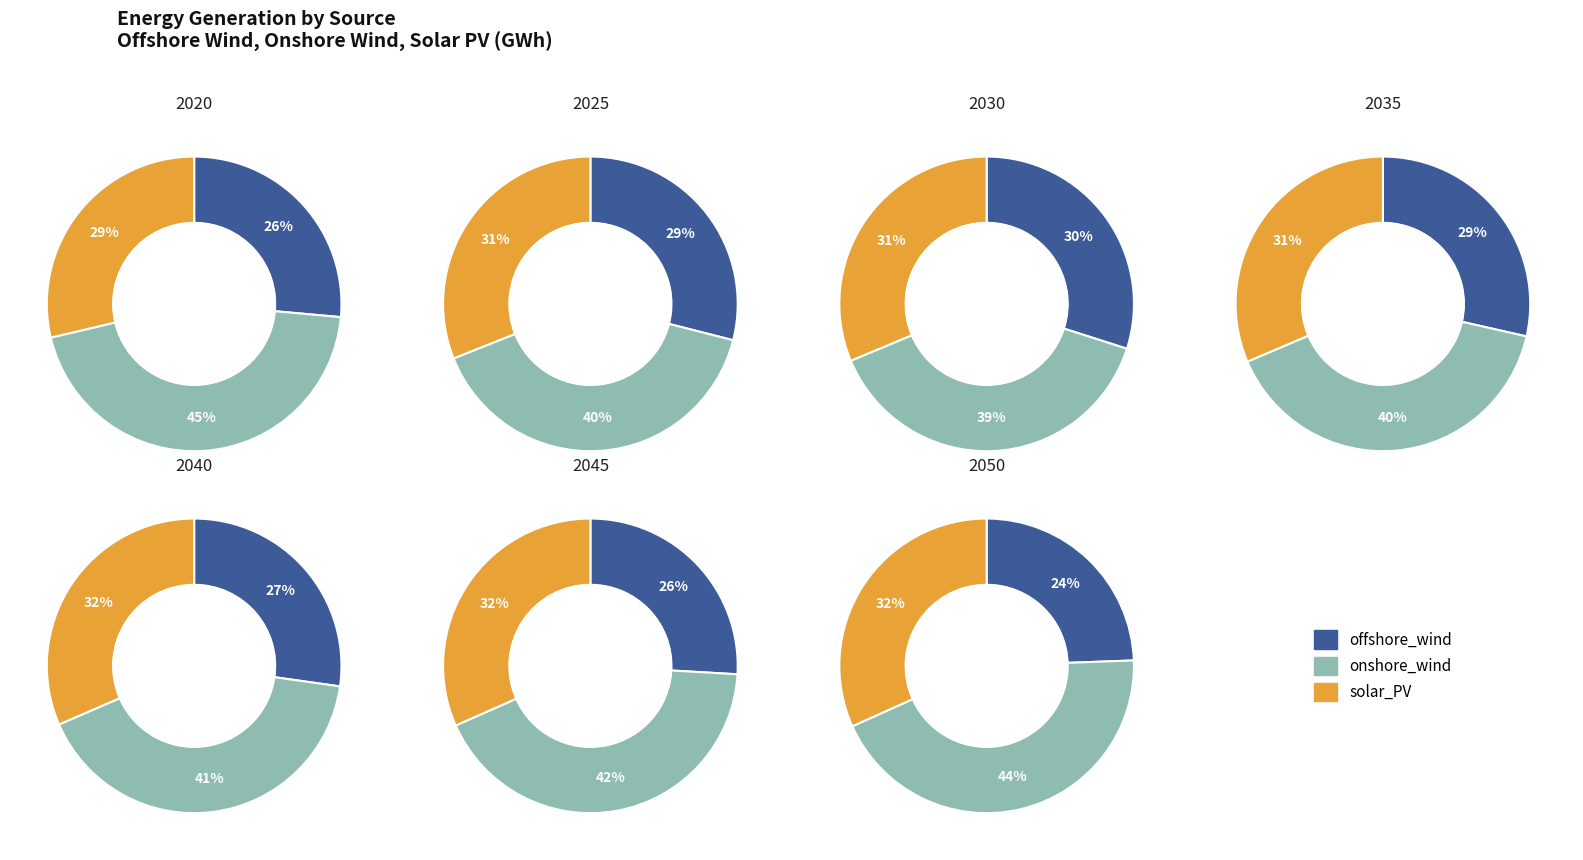

What is the spread (max minus min) of values at 2020?

2288.1